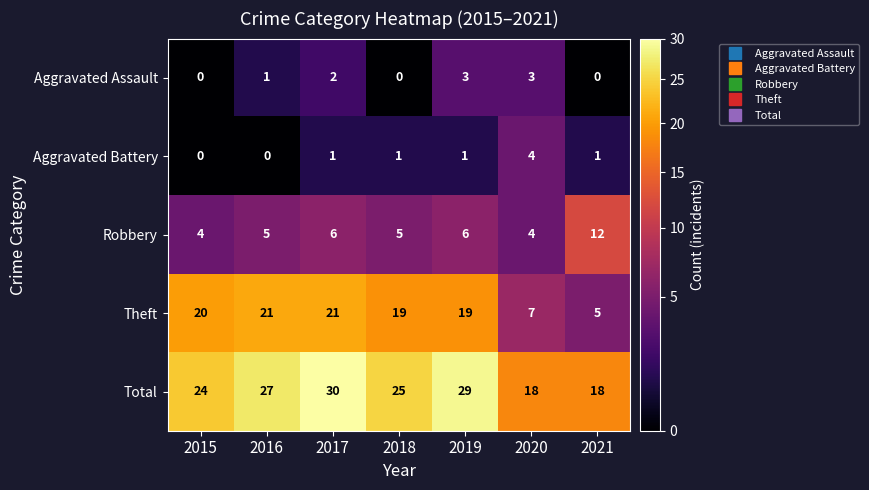

What is the maximum value shown in the chart?

30